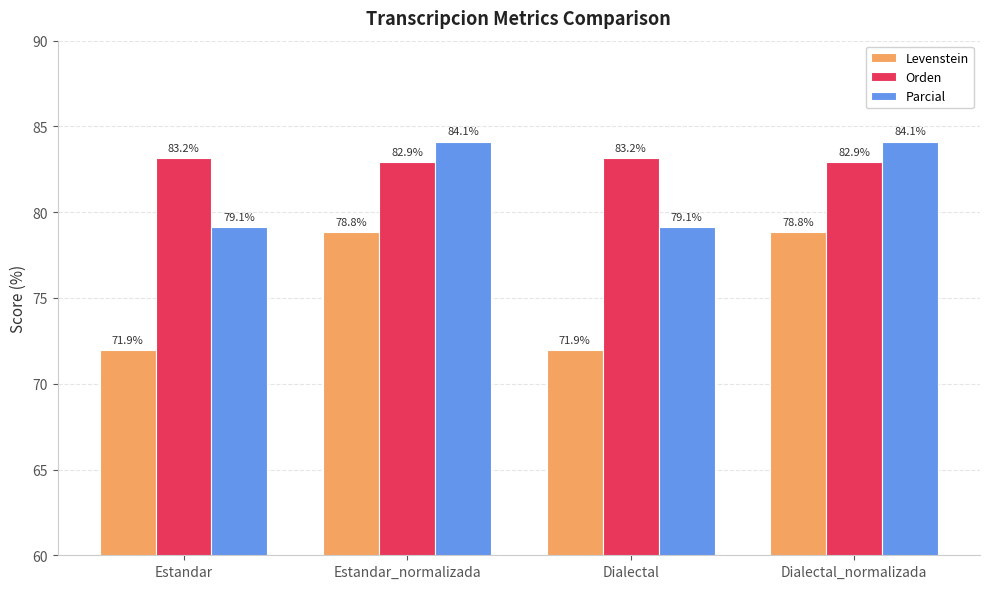

What value does the Orden series have at Estandar_normalizada?

82.9